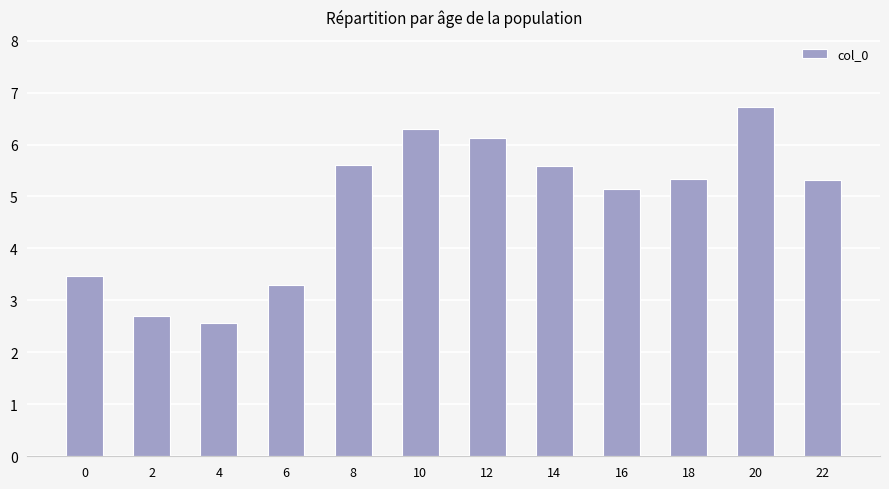

What is the minimum value shown in the chart?

2.6